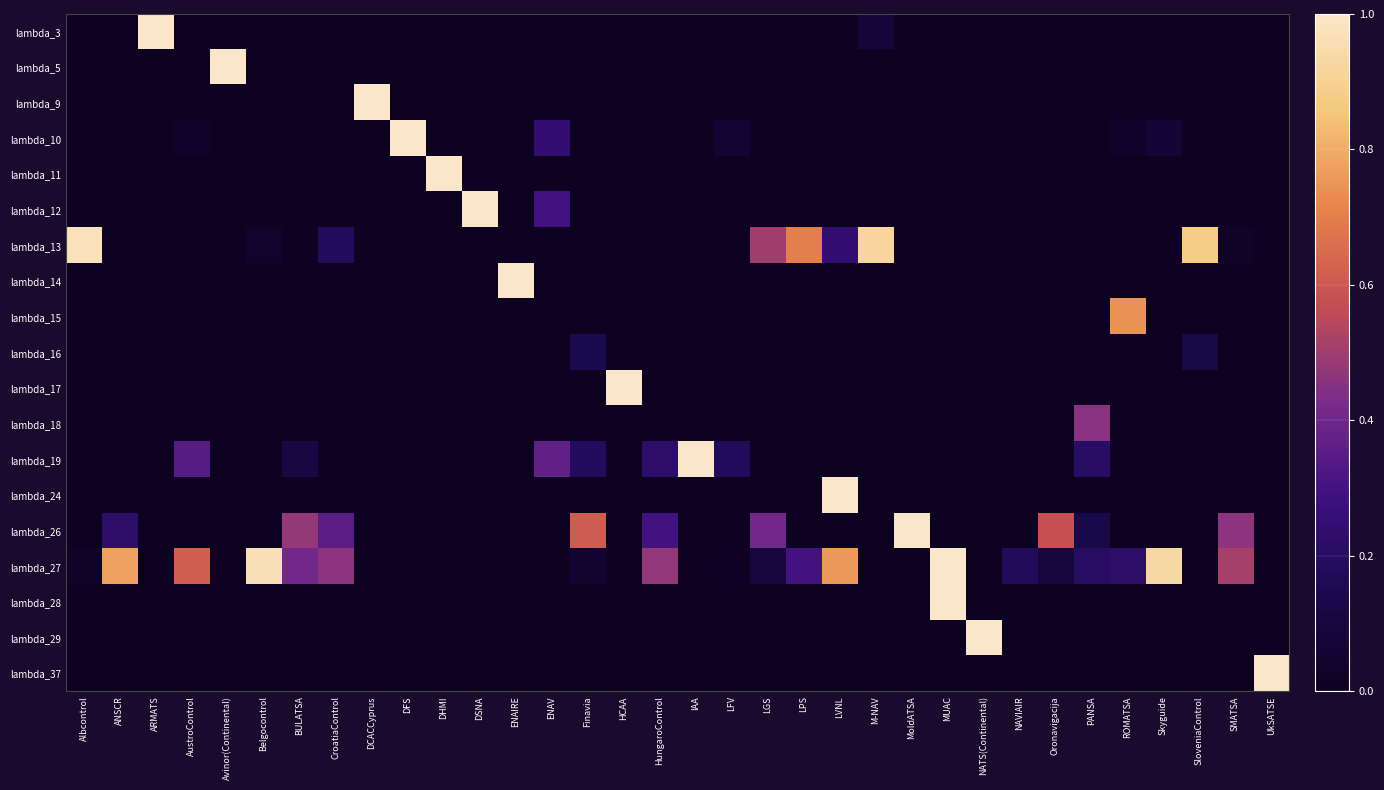

Between NAVIAIR and Belgocontrol, which is larger?

NAVIAIR